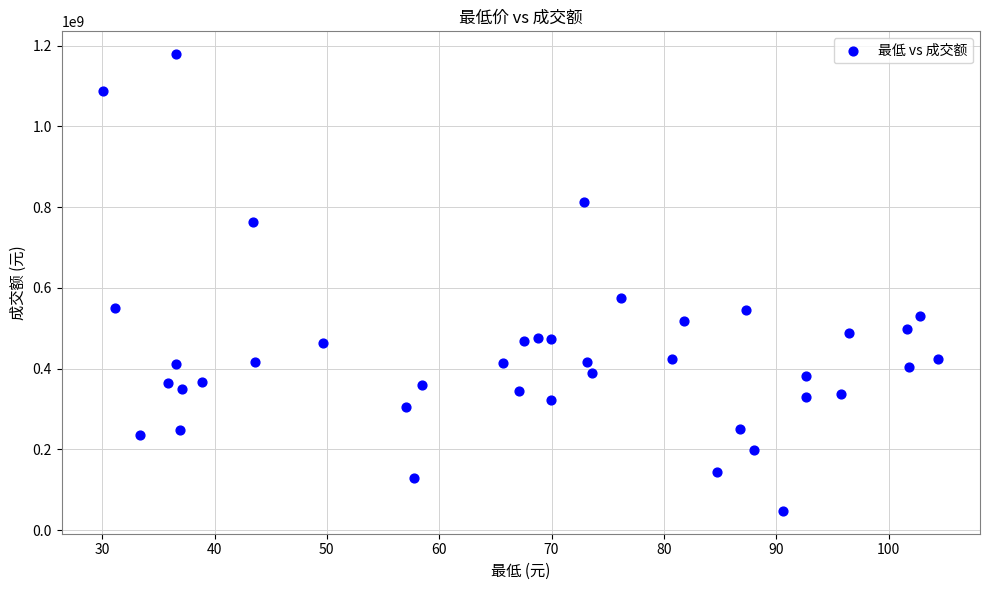

What Y value in the scatter plot is closest to 613401050?

576019663